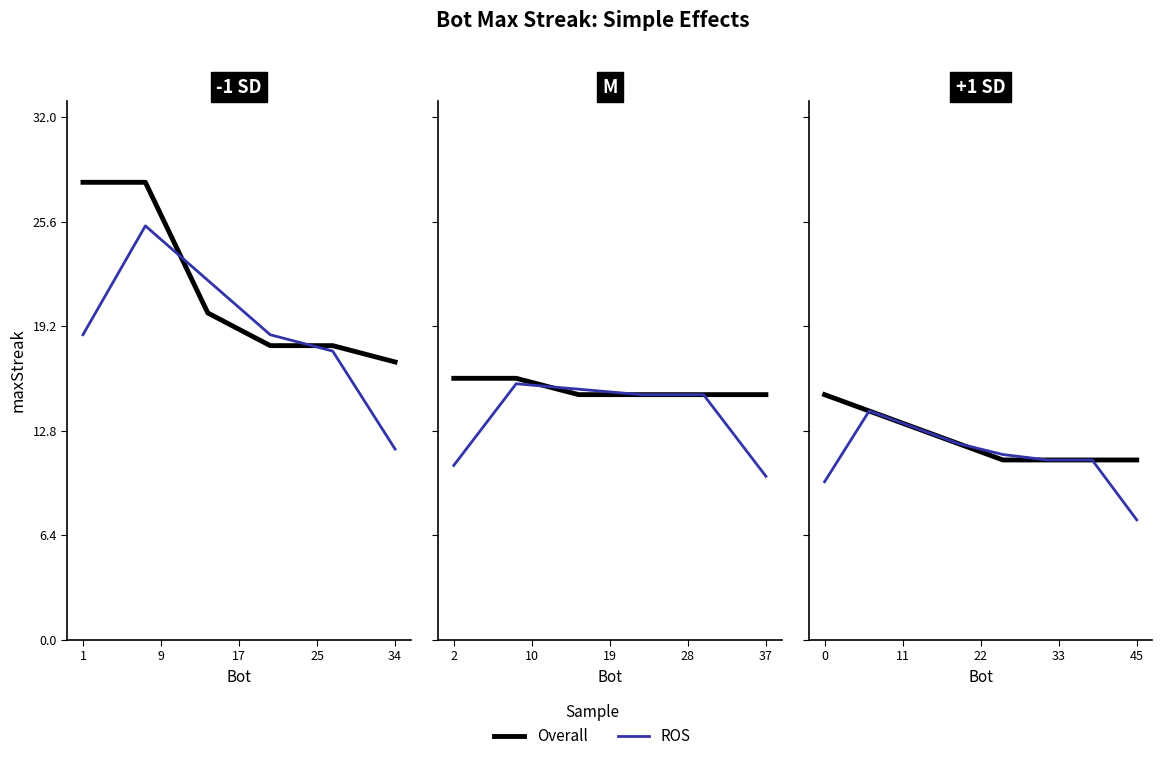

How many times do Overall and ROS cross each other?

1